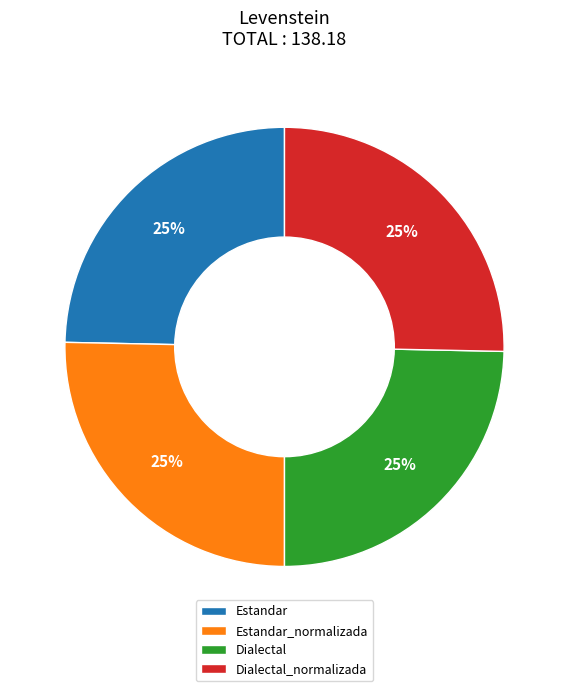

To the nearest percent, what is the average slice percentage?

25%